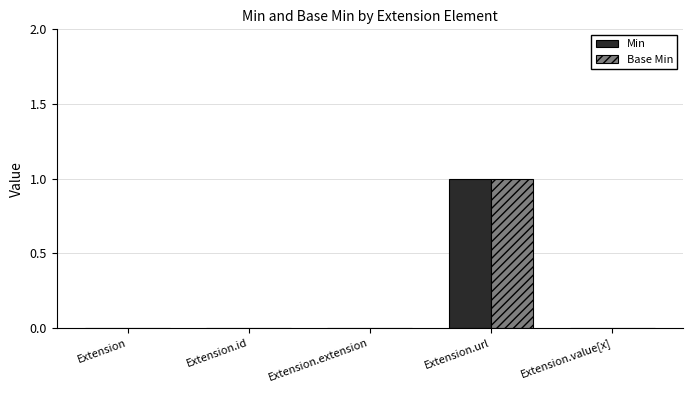

Which label corresponds to the largest value in the chart?

Extension.url